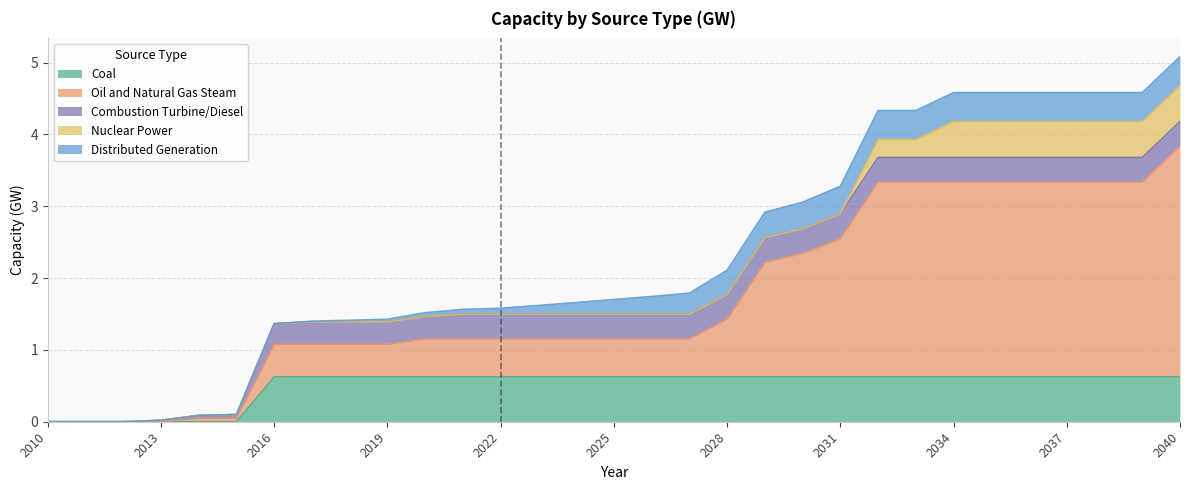

After their last crossing, which series has the higher values: Combustion Turbine/Diesel or Coal?

Coal